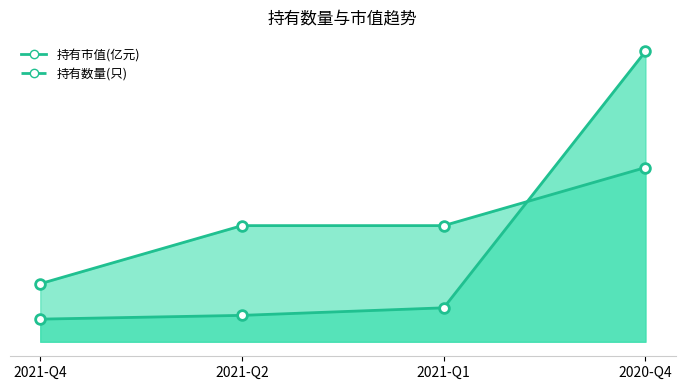

How many lines are shown in the chart?

2